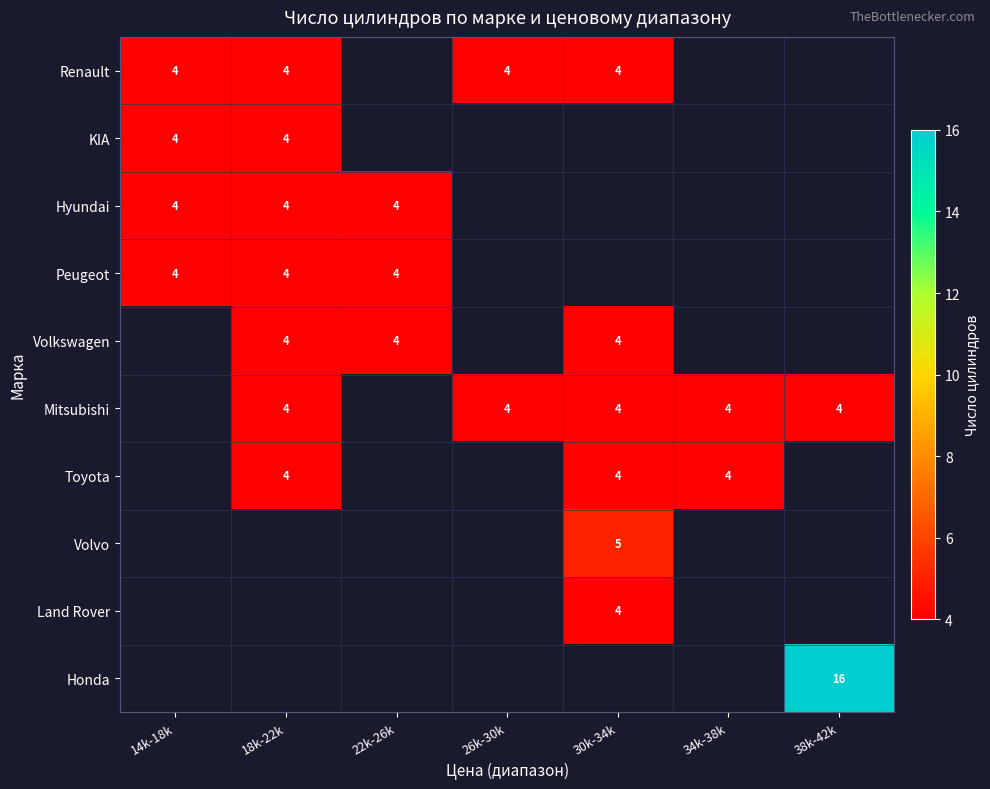

The value of Mitsubishi at 18k-22k is 2. True or false?

False